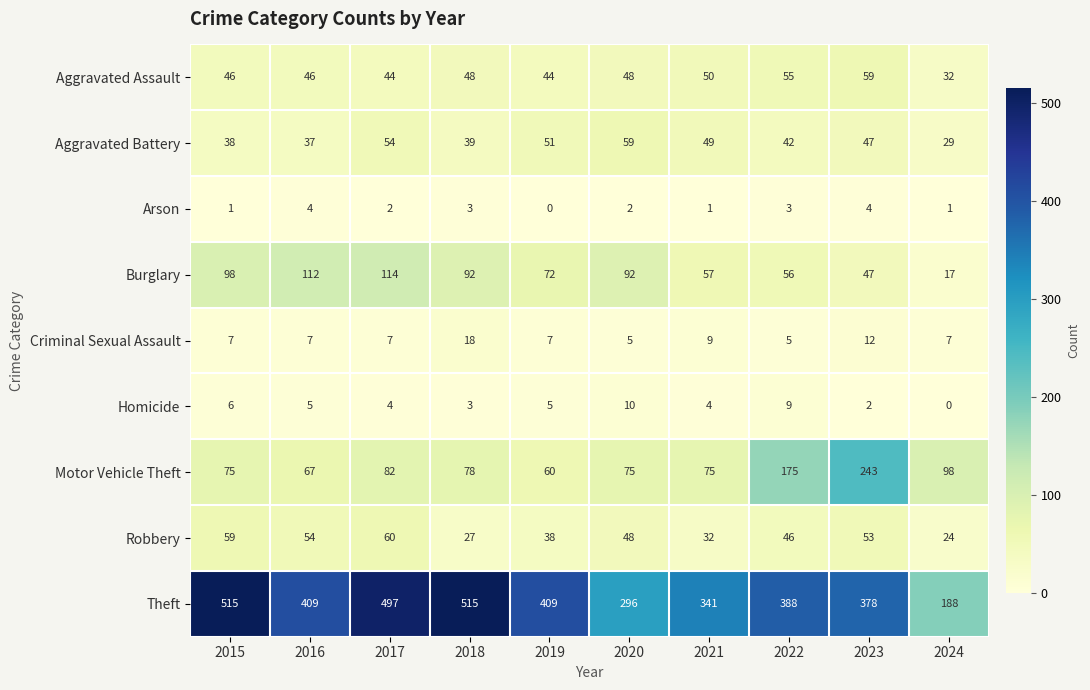

Which series has the widest spread of values?

Theft